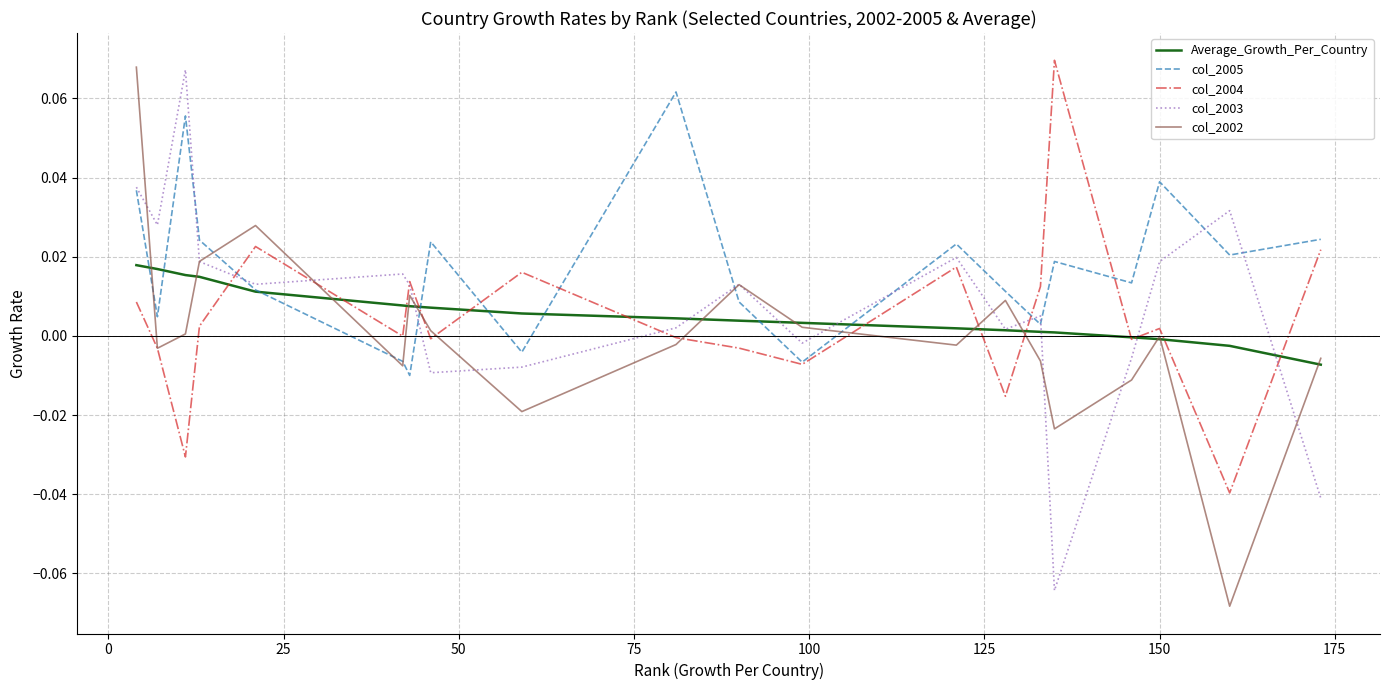

Which series has the largest total across all categories?

col_2005